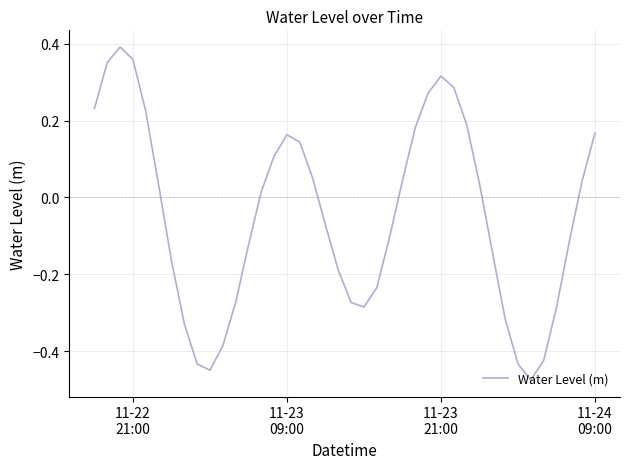

What is the difference between the maximum and minimum values?

0.9